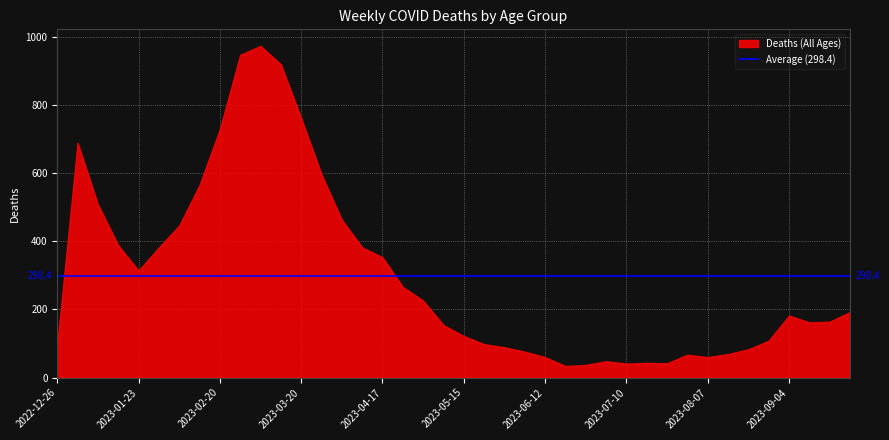

Is it true that the value at 2022-12-26 is 99?

True